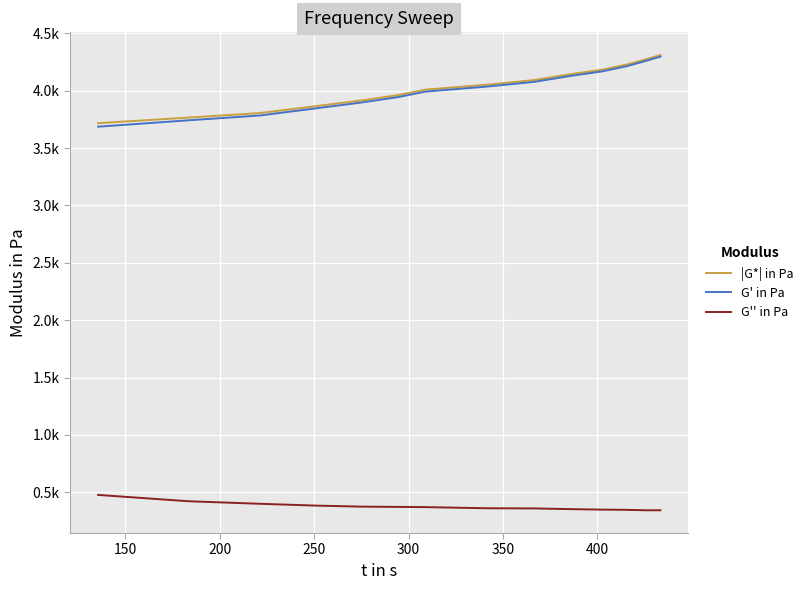

True or false: |G*| in Pa and G'' in Pa cross at least once.

False